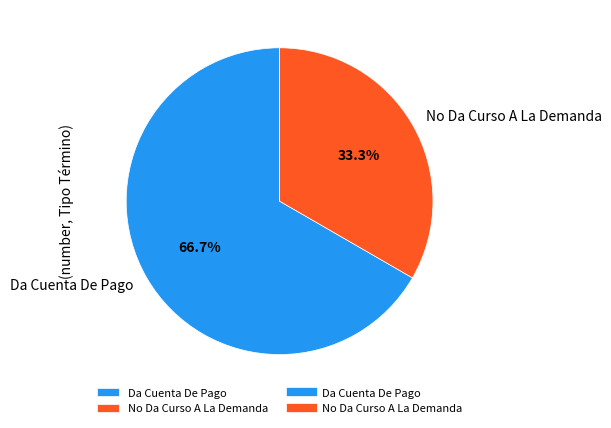

What portion of the pie excludes No Da Curso A La Demanda?

66.7%